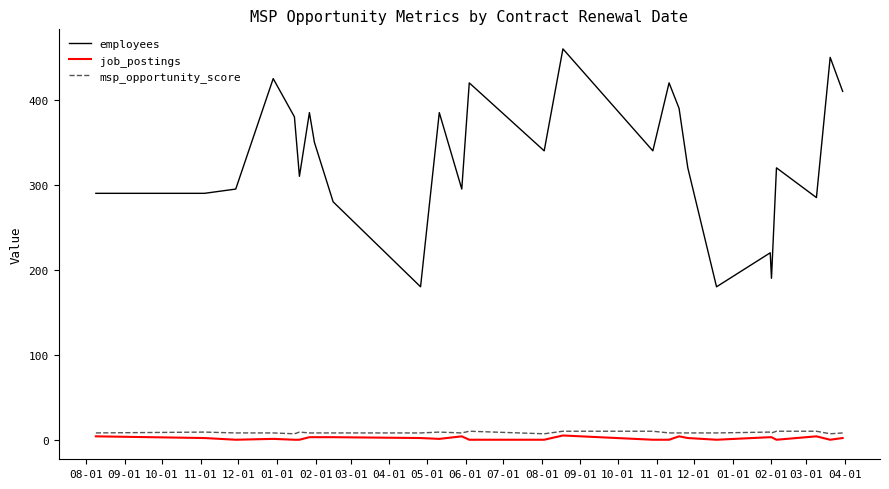

Which series has the largest total across all categories?

employees